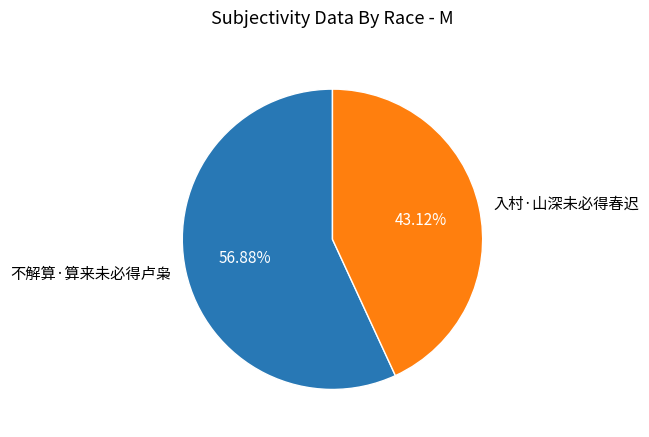

What is the ratio of the value at 不解算·算来未必得卢枭 to the value at 入村·山深未必得春迟?

1.3